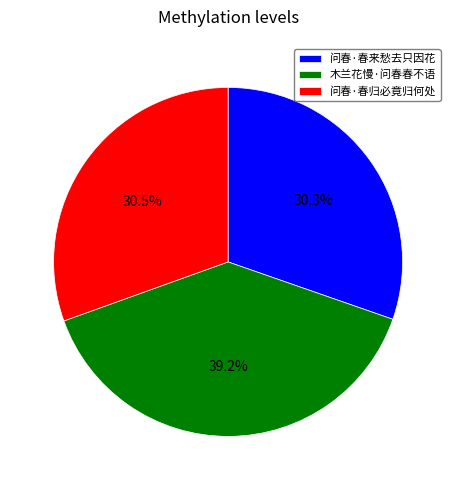

To the nearest percent, what is the combined percentage of 问春·春归必竟归何处 and 木兰花慢·问春春不语?

70%